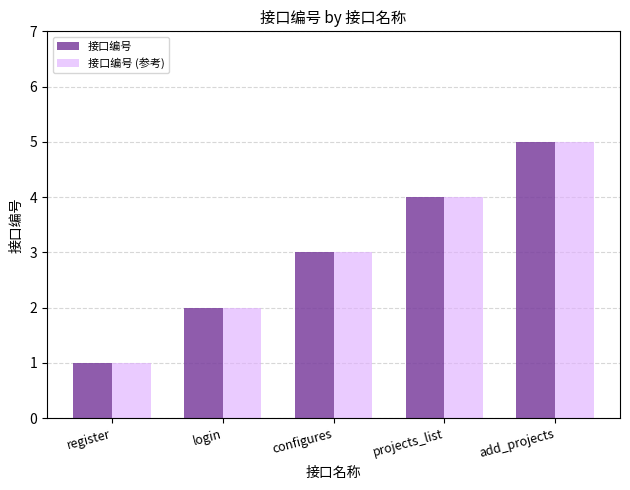

How many groups of bars are there?

5